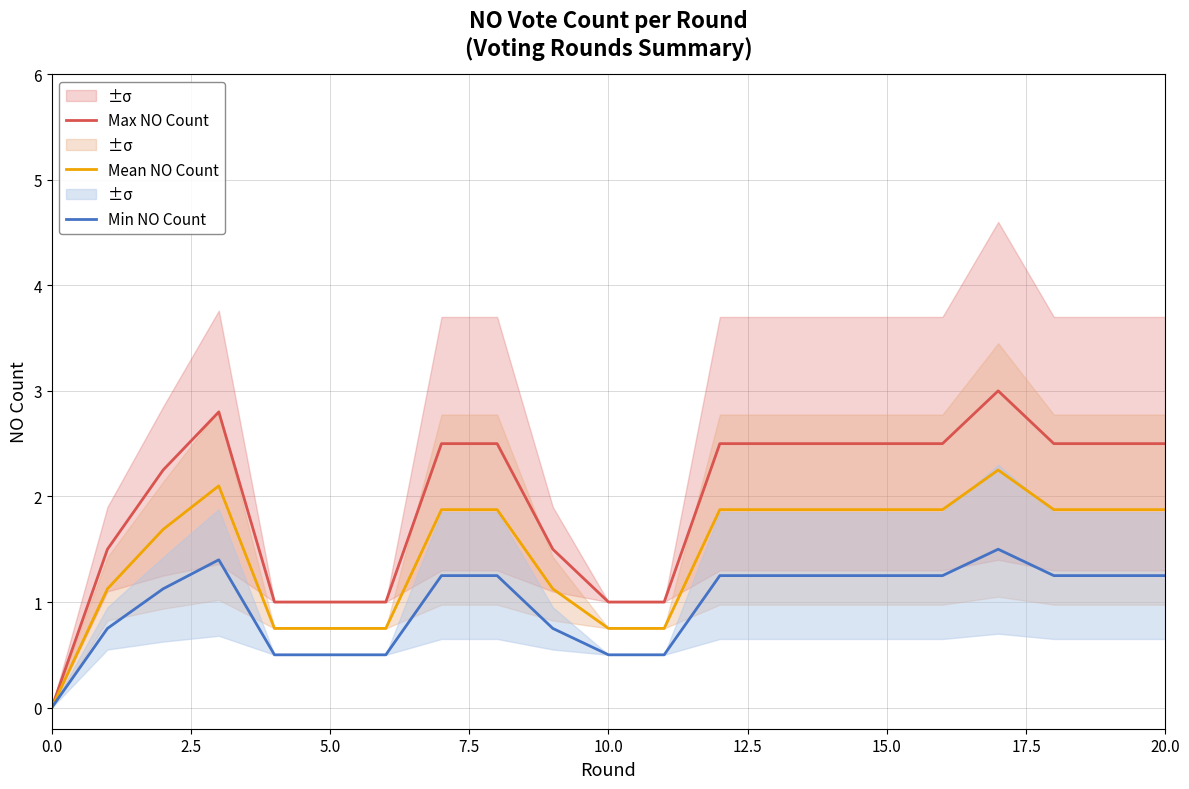

What position from the left is 19?

20